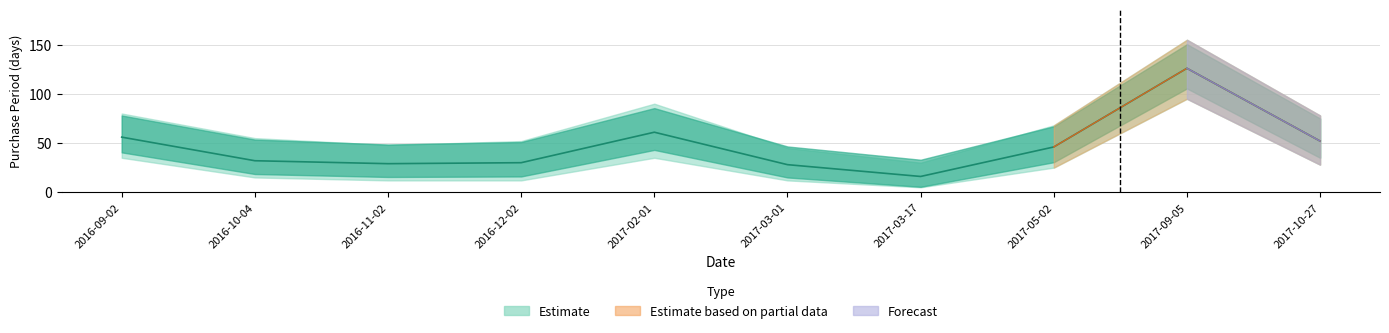

List the labels in order of value, largest first.

2017-09-05, 2017-02-01, 2016-09-02, 2017-10-27, 2017-05-02, 2016-10-04, 2016-12-02, 2016-11-02, 2017-03-01, 2017-03-17